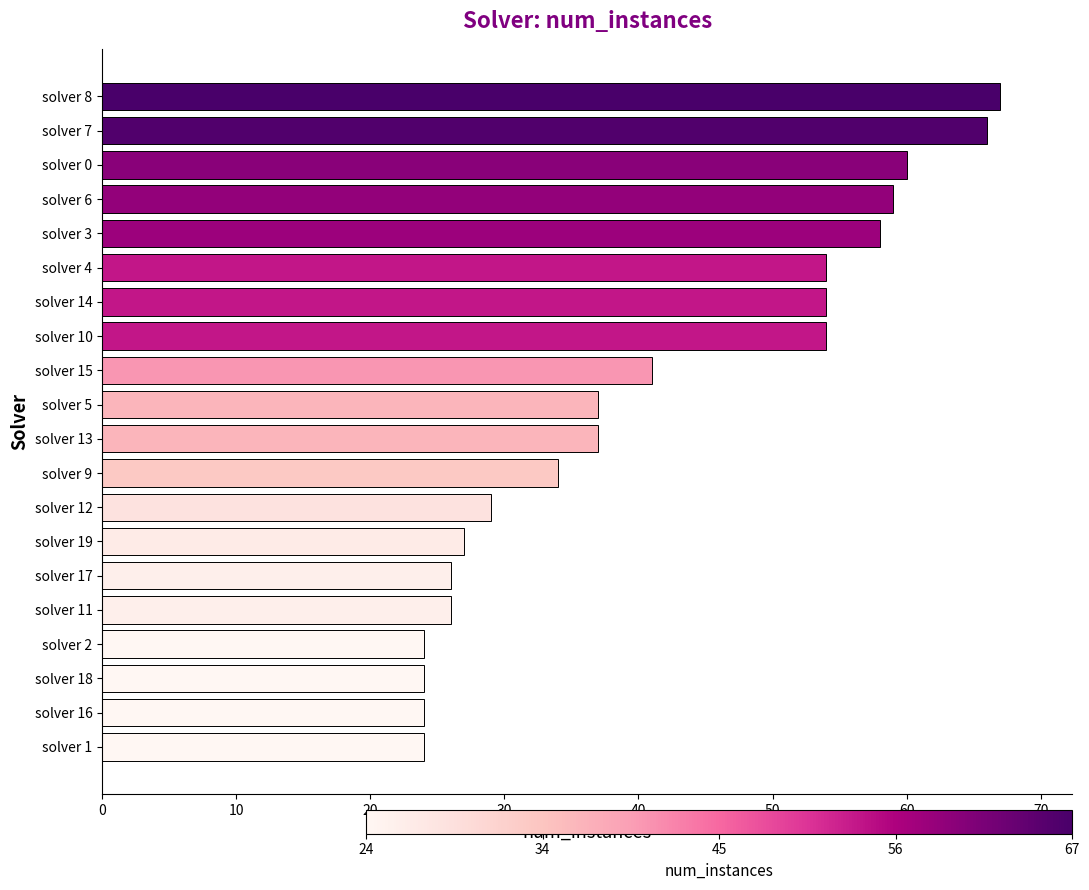

What is the maximum value shown in the chart?

67